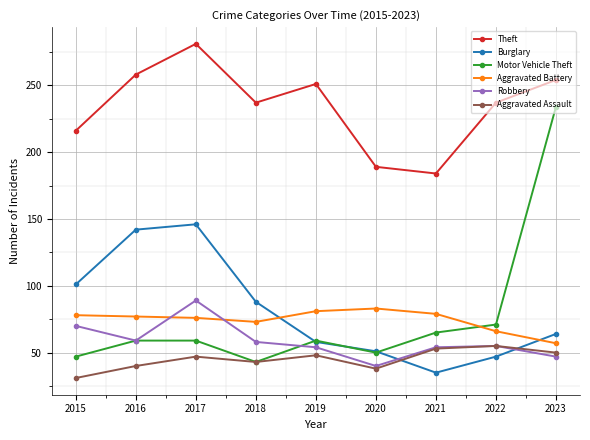

Does the chart display data point markers on the line(s)?

Yes